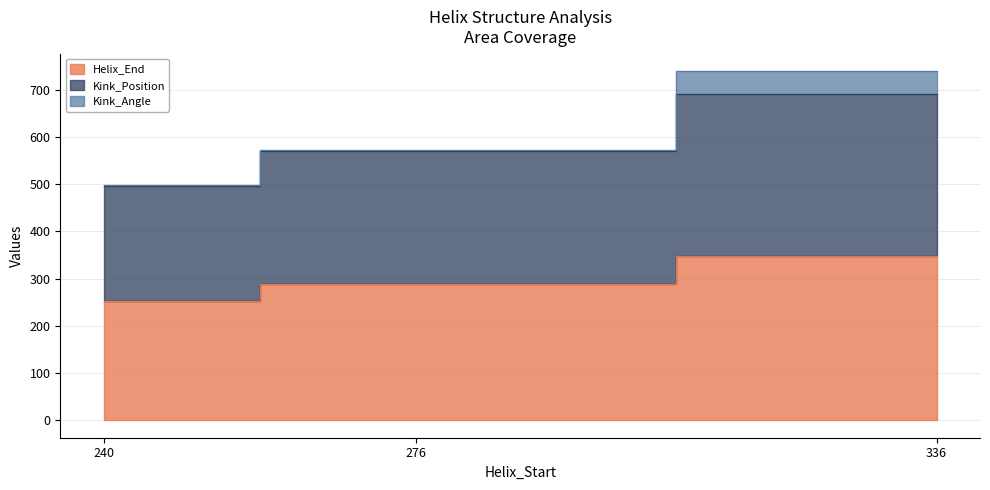

The Kink_Position series shows 241 at 276. True or false?

False